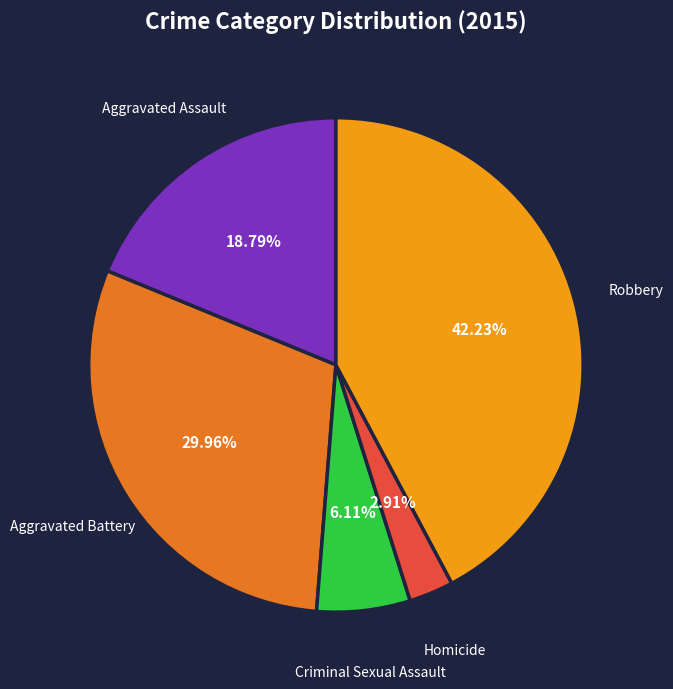

Count the number of slices in the pie.

5